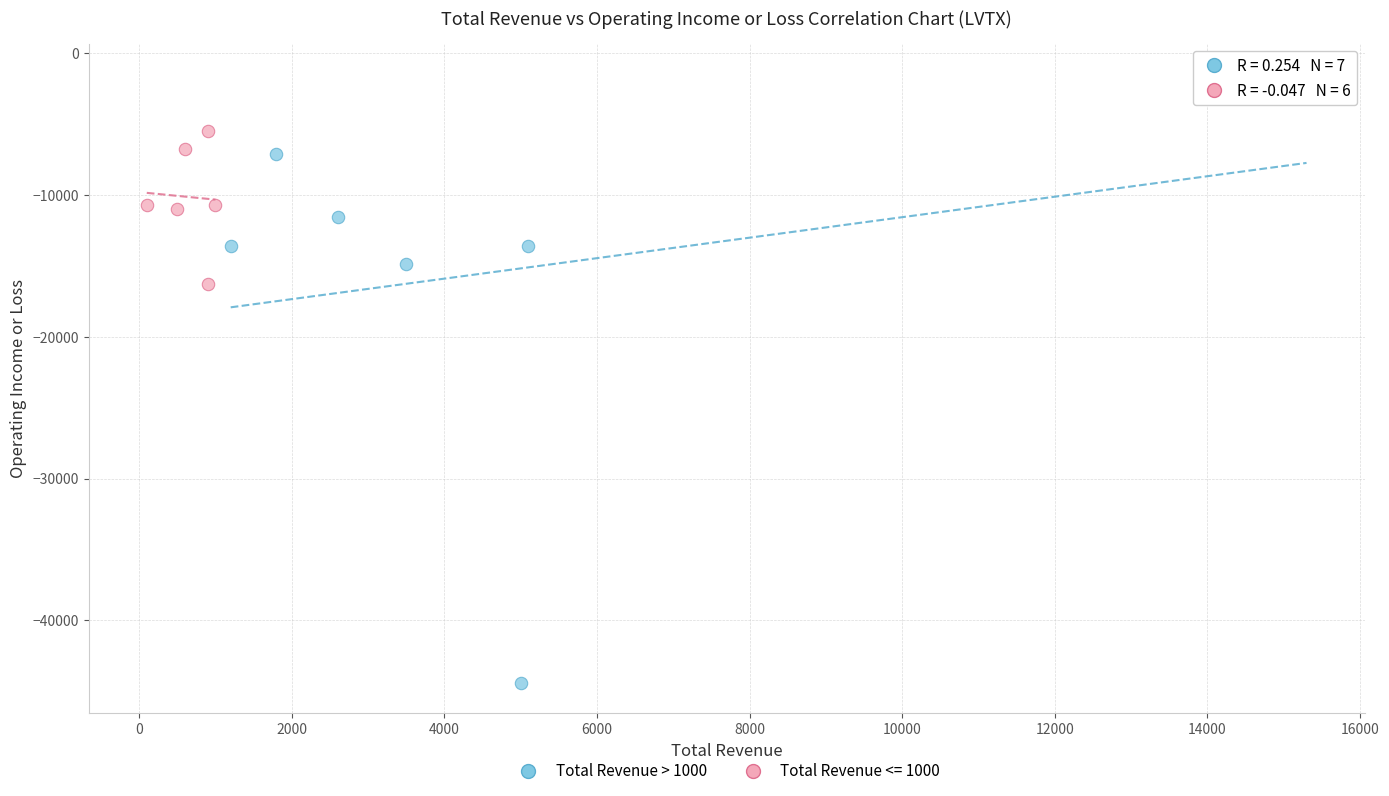

Which series contains the highest Y value?

Total Revenue > 1000